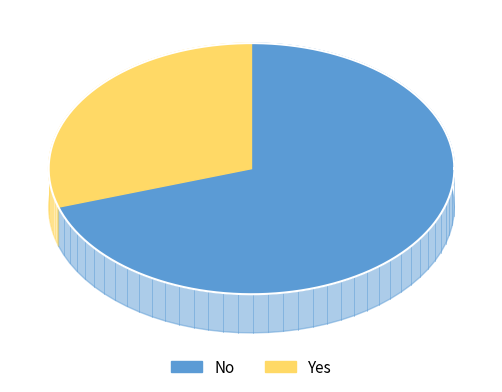

What is the change in value from No to Yes?

-2823